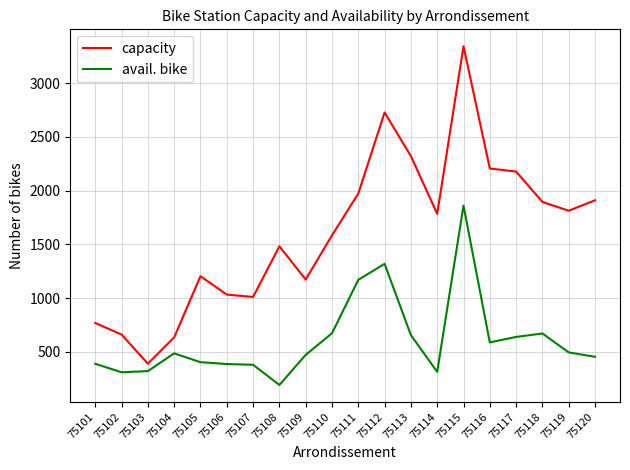

At which label is avail. bike closest to 1025?

75111